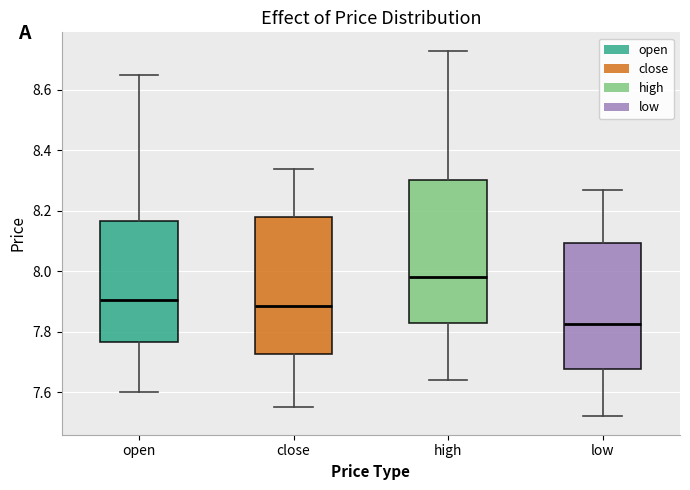

Reading left to right, read every box against the y-axis: the position of its median line, the range the box covers, and the ends of its whiskers. The values are not printed on the chart, so give them approximately, as read against the axis.

open: median 7.90, box 7.76 to 8.16, whiskers 7.60 to 8.66
close: median 7.88, box 7.72 to 8.18, whiskers 7.56 to 8.34
high: median 7.98, box 7.84 to 8.30, whiskers 7.64 to 8.74
low: median 7.82, box 7.68 to 8.10, whiskers 7.52 to 8.28